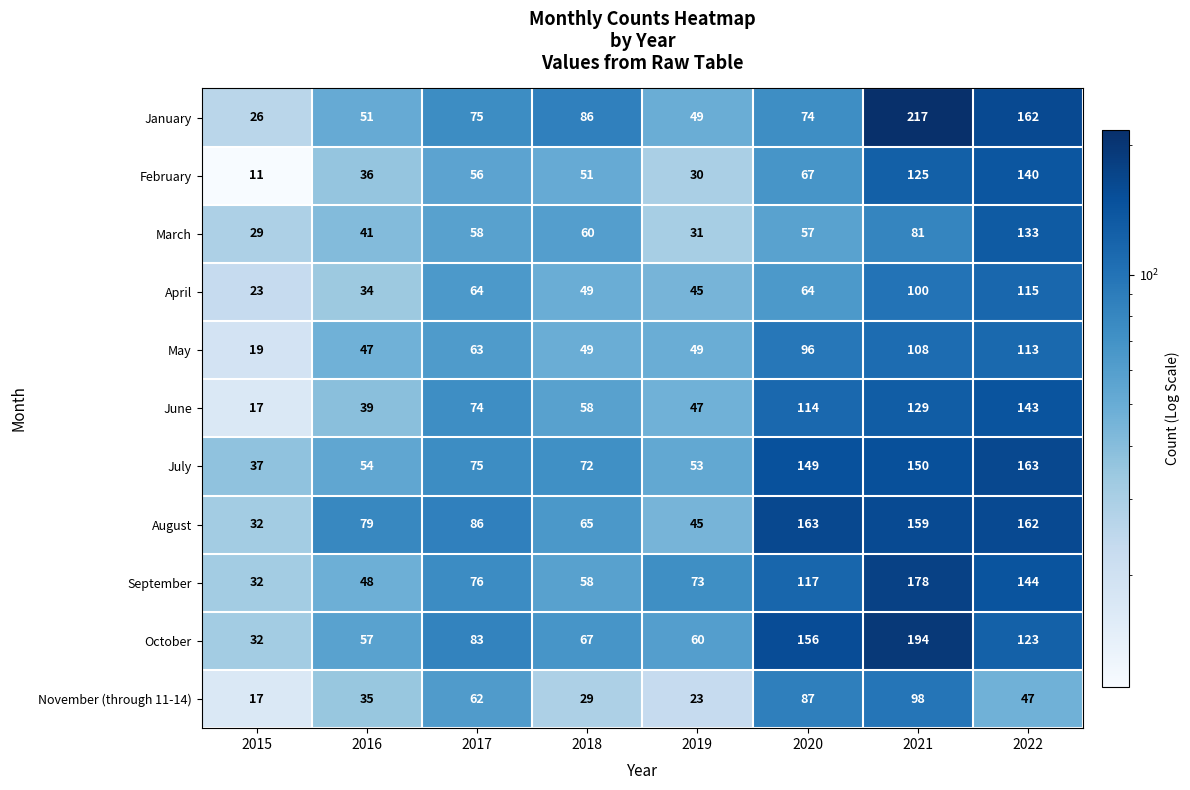

What is the difference between the second highest and second lowest values in the November (through 11-14) series?

64